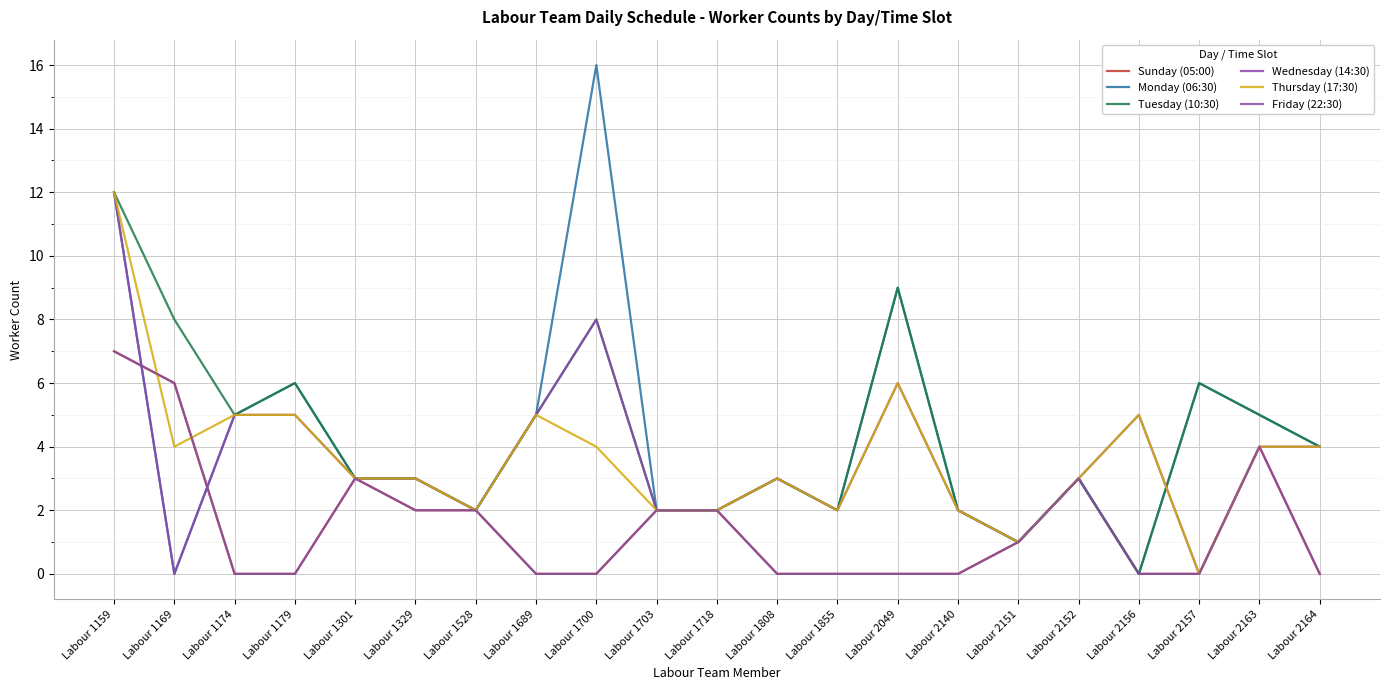

True or false: Friday (22:30) has a value of 6 at Labour 1169.

True